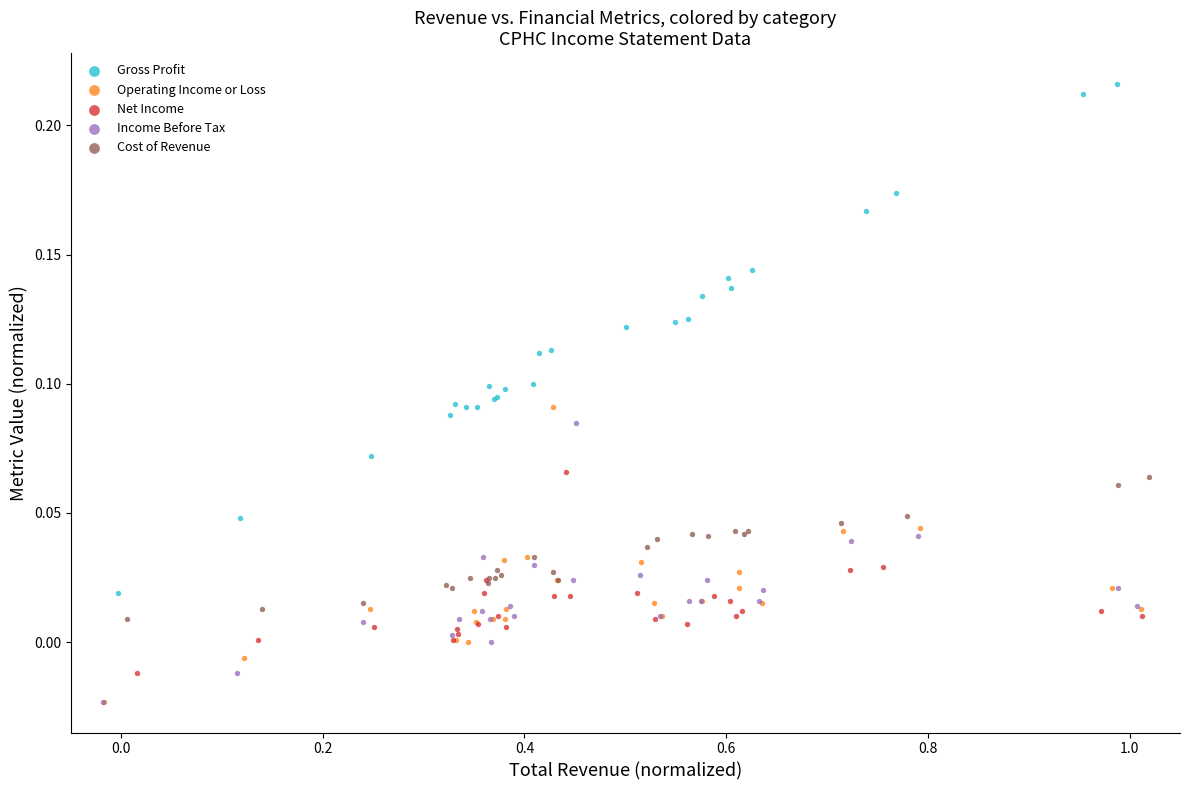

Which series has the widest spread of Y values?

Gross Profit